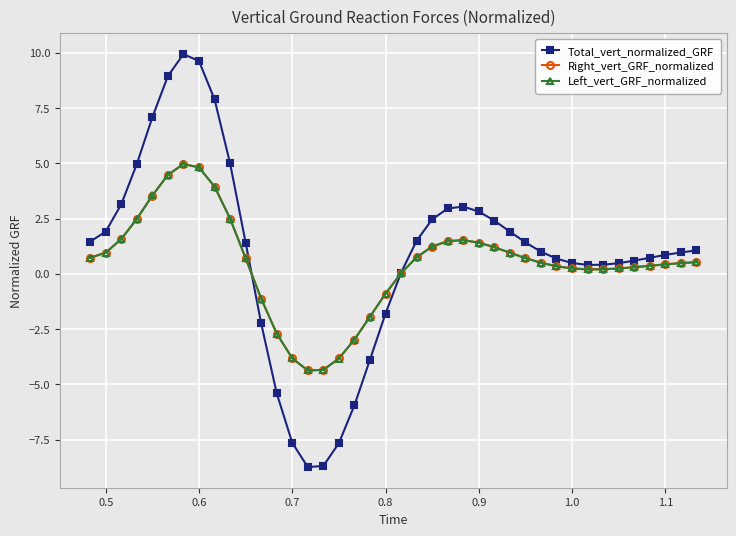

What is the lowest value of the Right_vert_GRF_normalized series?

-4.4